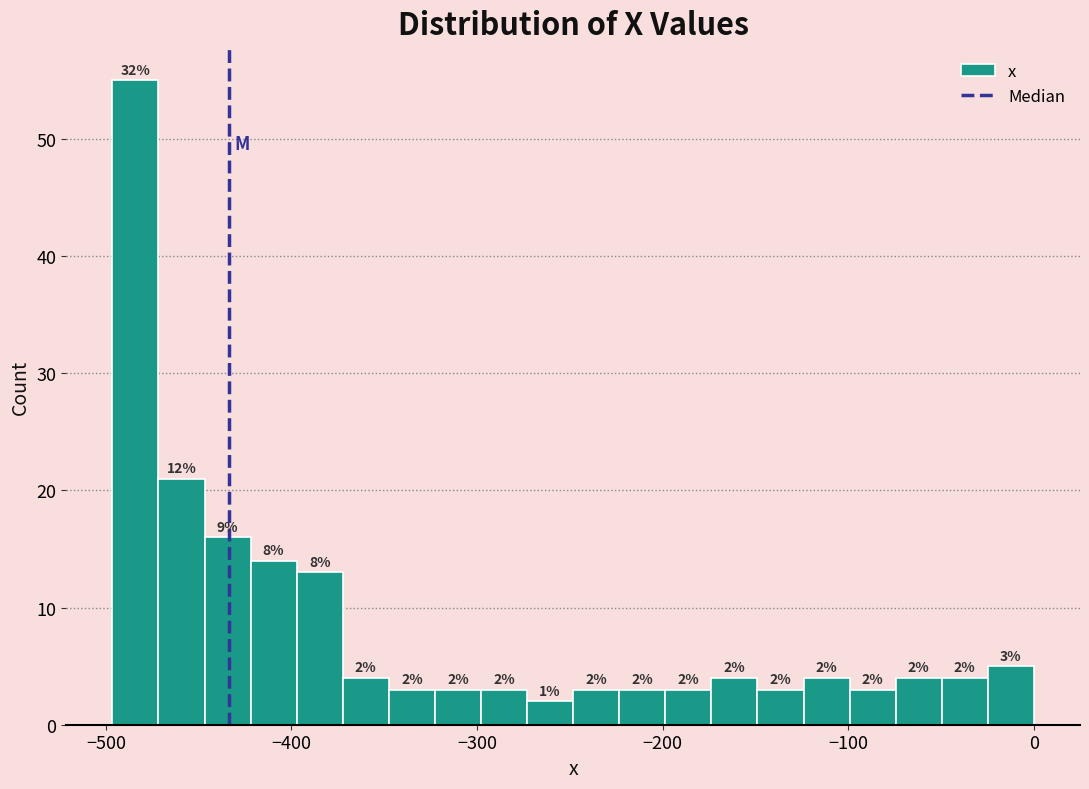

Read against the x-axis, roughly where is the centre of the tallest bar?

-480